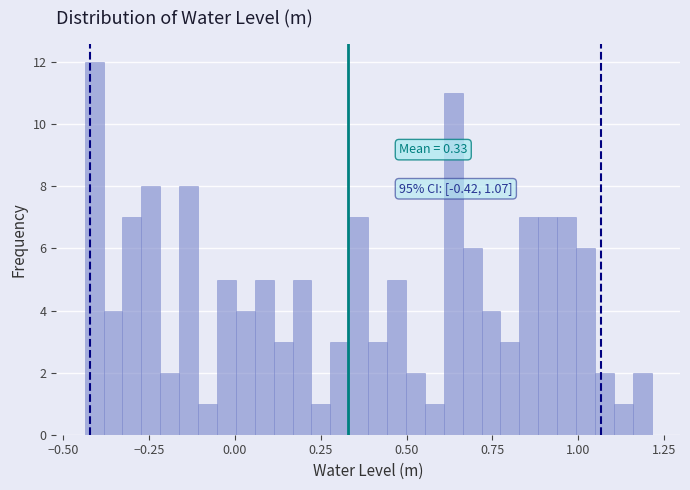

Around what value on the x-axis is the tallest bar? Give the approximate position of its centre, as read against the axis.

-0.40